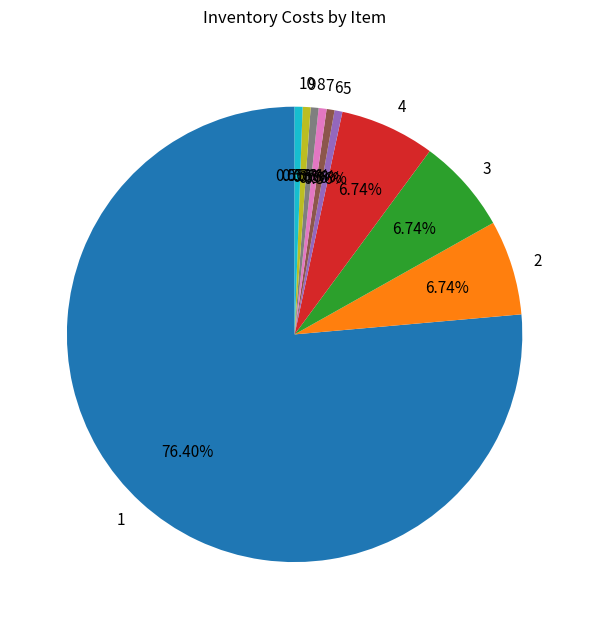

What percentage is NOT represented by 5?

99.4%